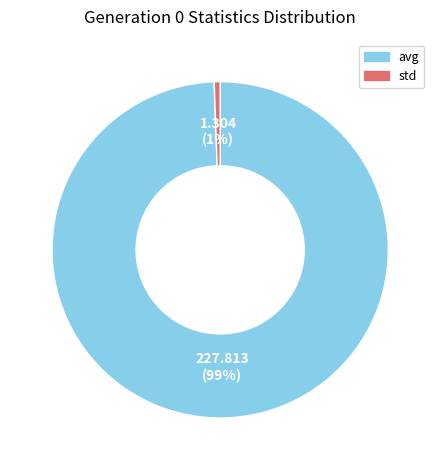

Between avg and std, which is larger?

avg